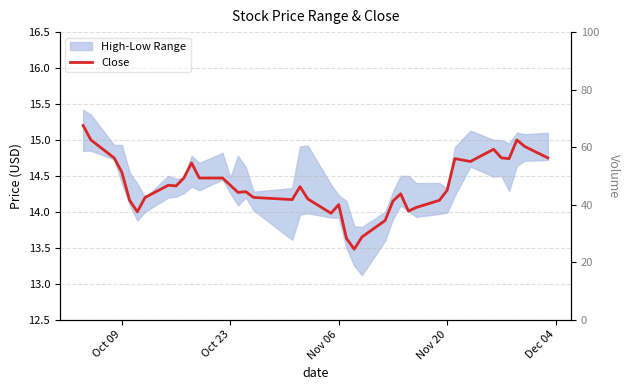

What is the difference between the maximum and minimum values in the Volume series?

17.6